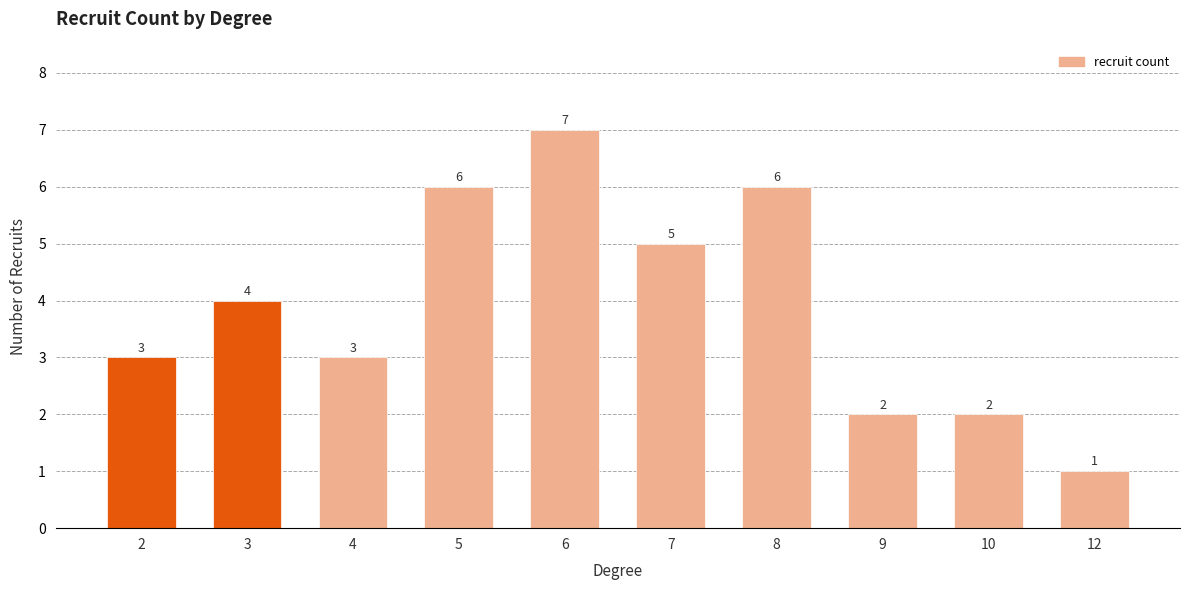

Is it true that the value at 5 is 8?

False